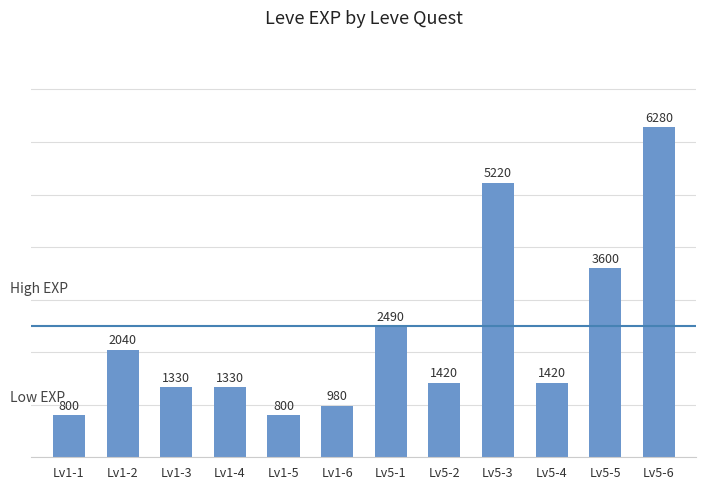

Between Lv1-4 and Lv5-4, which is larger?

Lv5-4